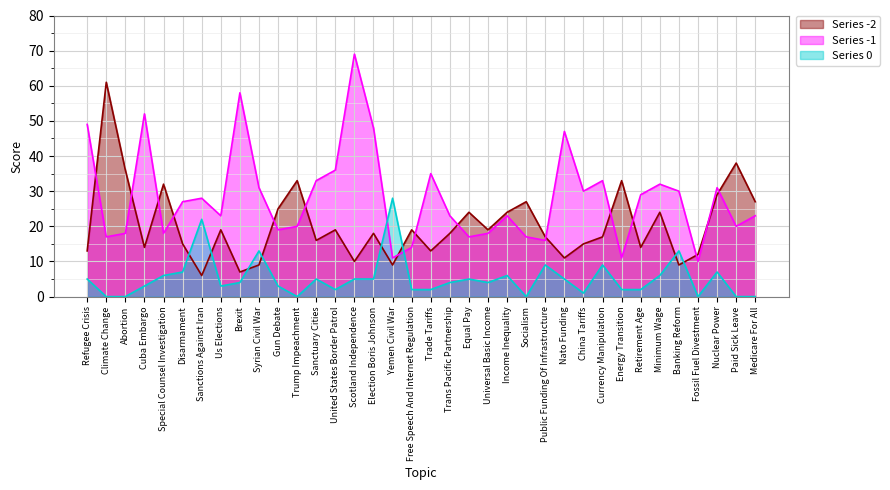

True or false: -2 and -1 cross at least once.

True